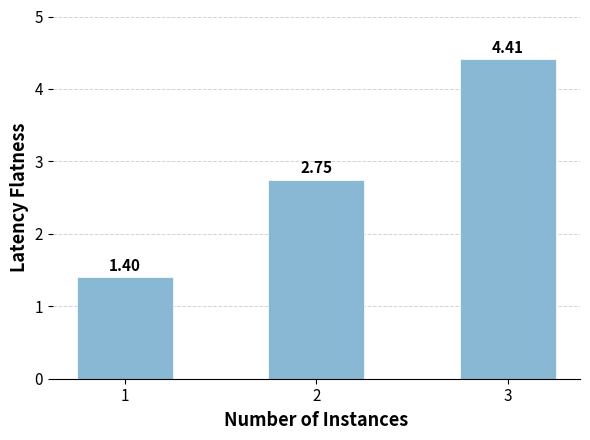

What is the maximum value shown in the chart?

4.4